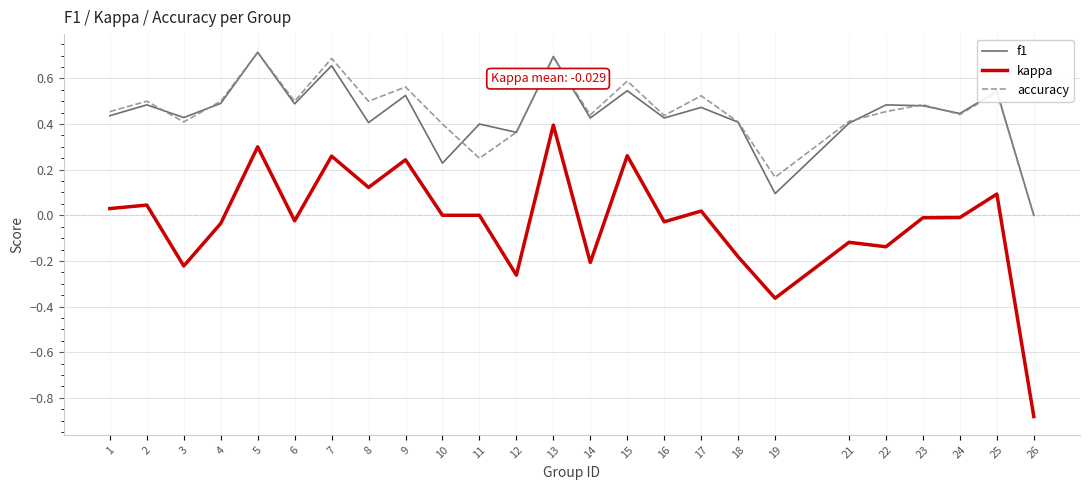

Which category has the lowest value across all series?

26